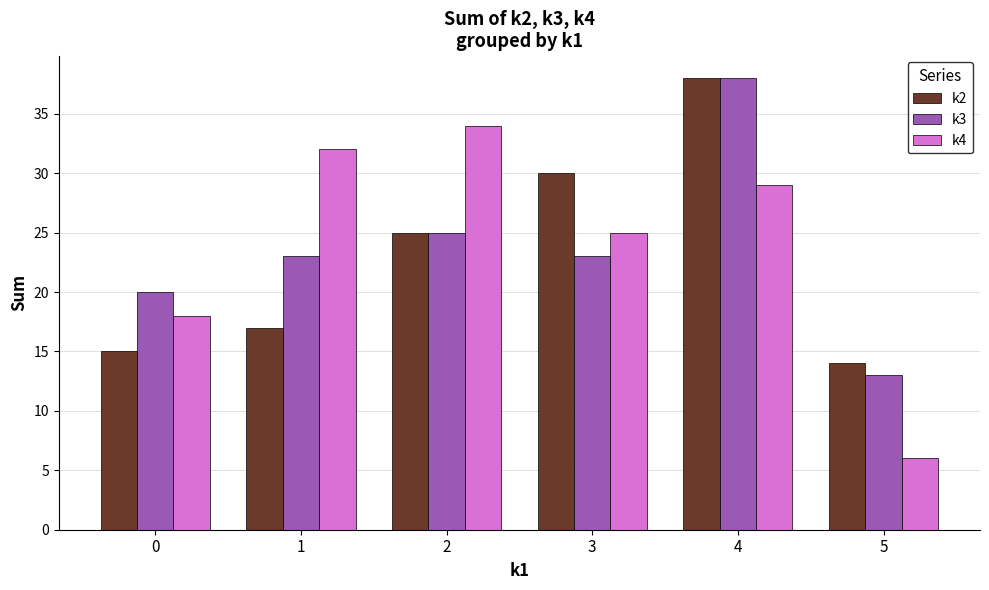

What is the average value of the k3 series?

24